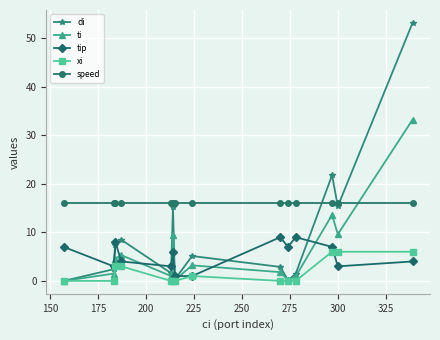

Which series has the largest total across all categories?

speed